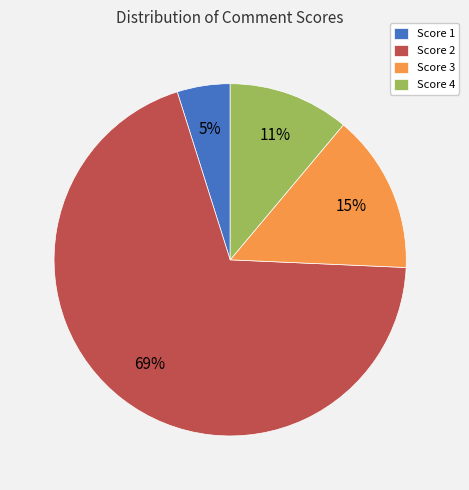

Do Score 3 and Score 2 together represent more than half of the pie?

Yes